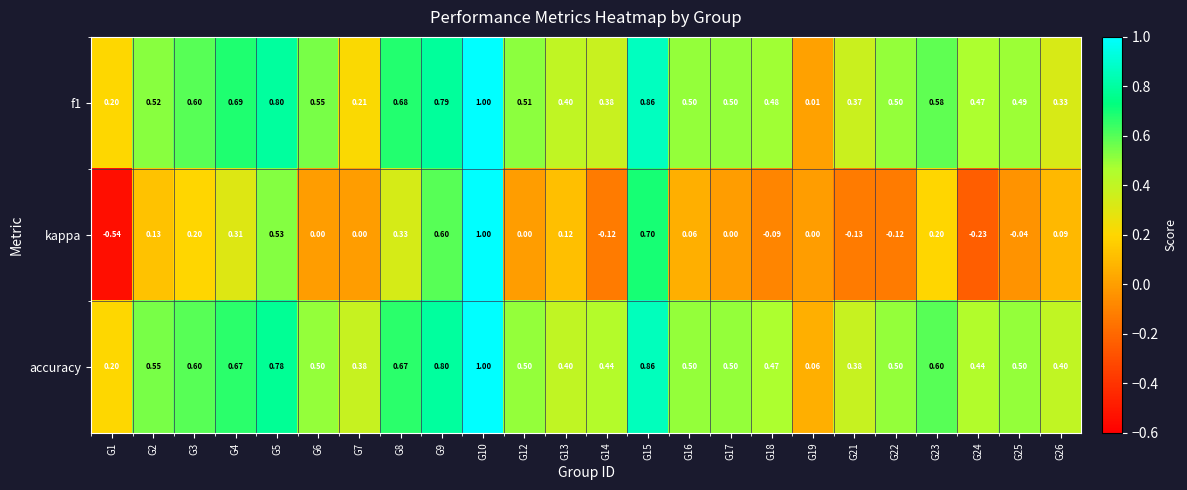

Which series changed the most between G2 and G17?

kappa